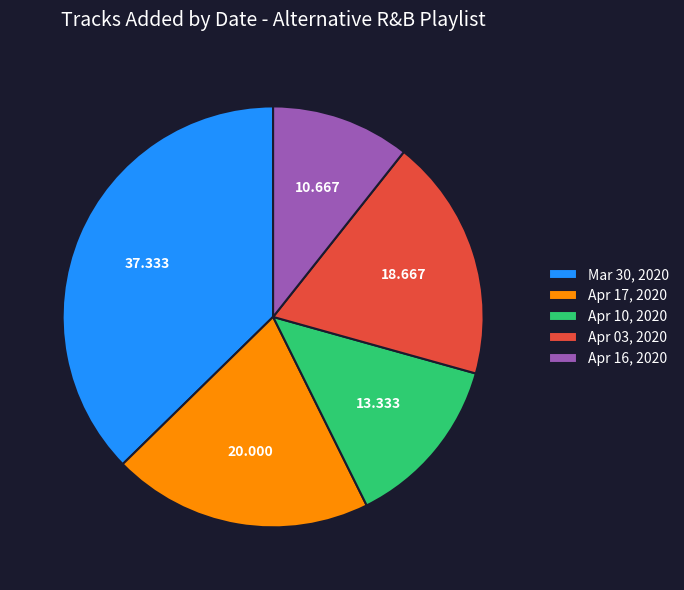

Does any single category account for the majority?

No